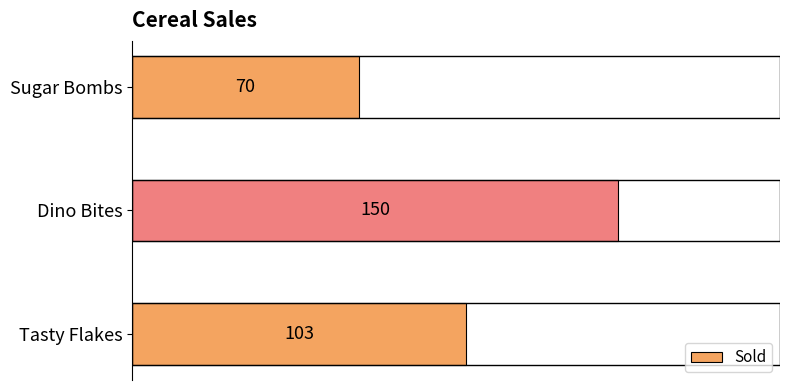

True or false: the data shows 150 at Dino Bites.

True